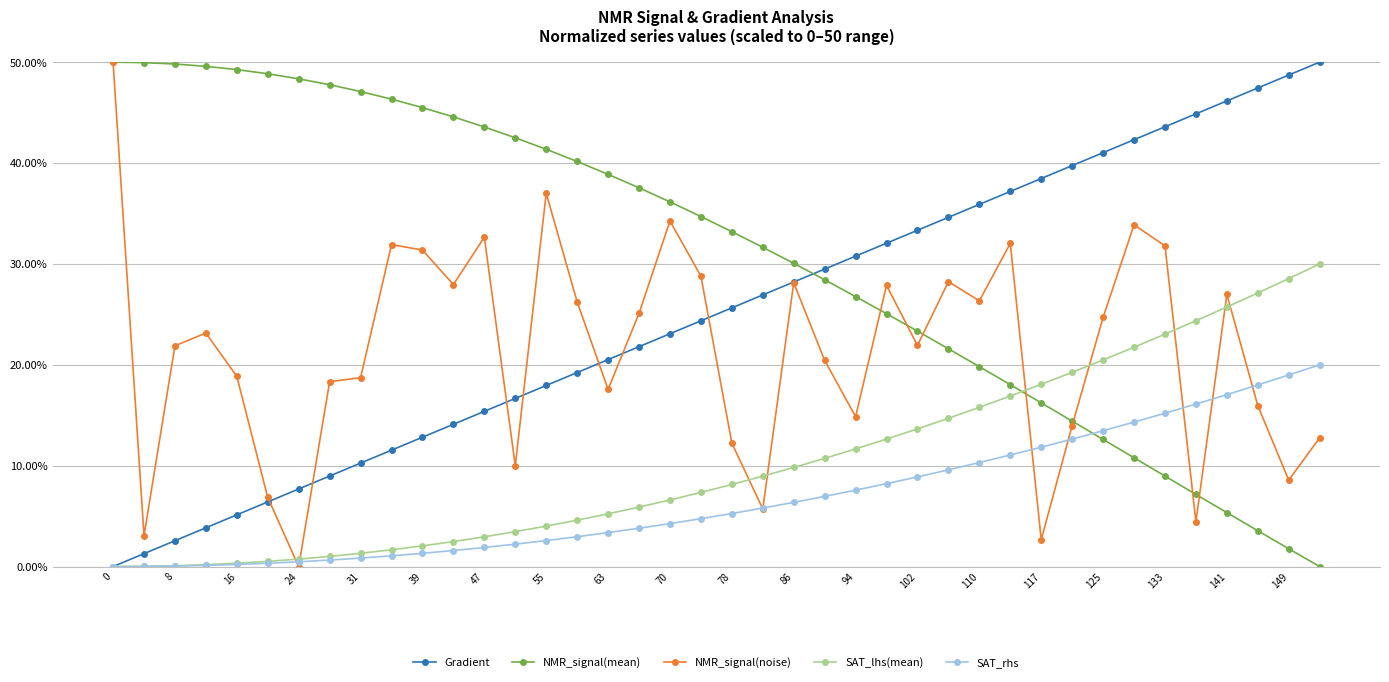

Which series ends up on top after the final intersection of SAT_rhs and NMR_signal(mean)?

SAT_rhs